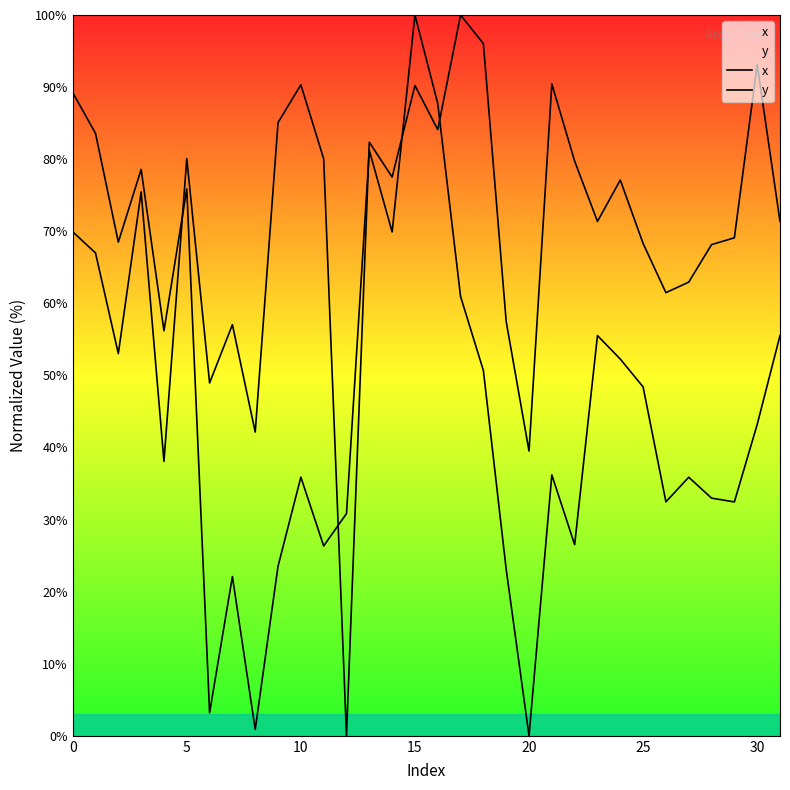

How many lines are shown in the chart?

2